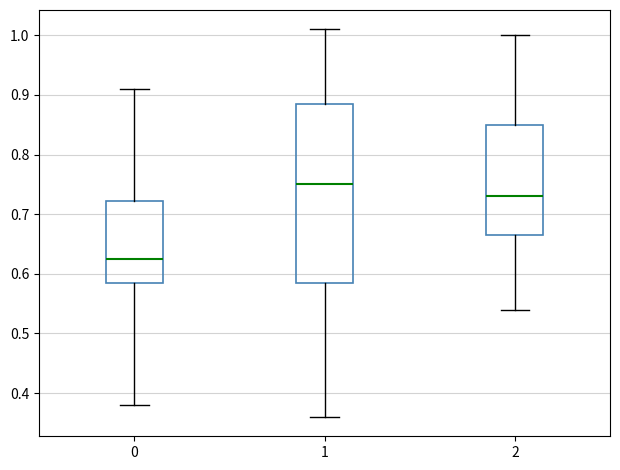

Comparing the boxes themselves (not the whiskers), which one is the tallest?

1